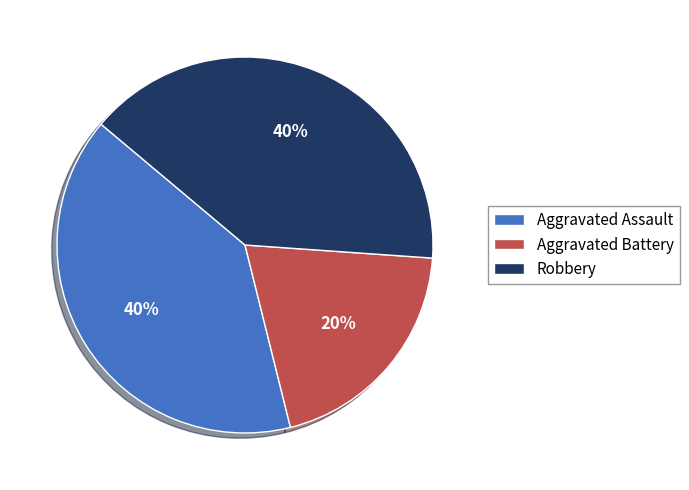

Combined, do Robbery and Aggravated Battery account for over 50%?

Yes